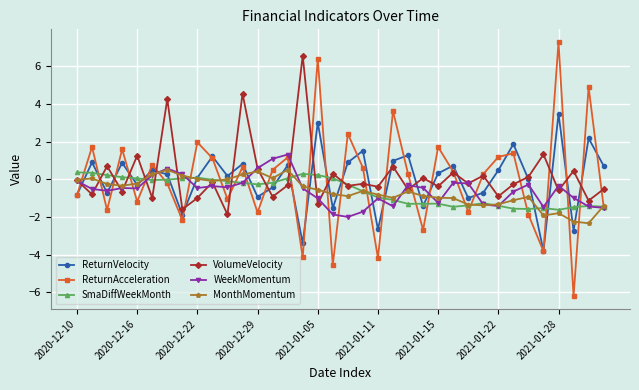

What is the lowest value of the ReturnVelocity series?

-3.8